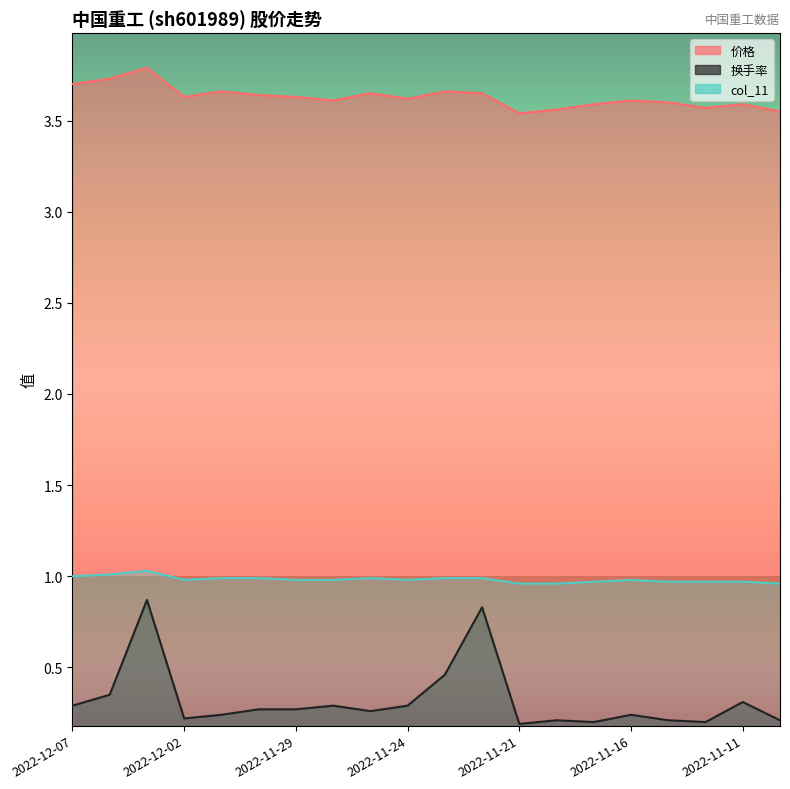

The col_11 series shows 0.3 at 2022-11-17. True or false?

False